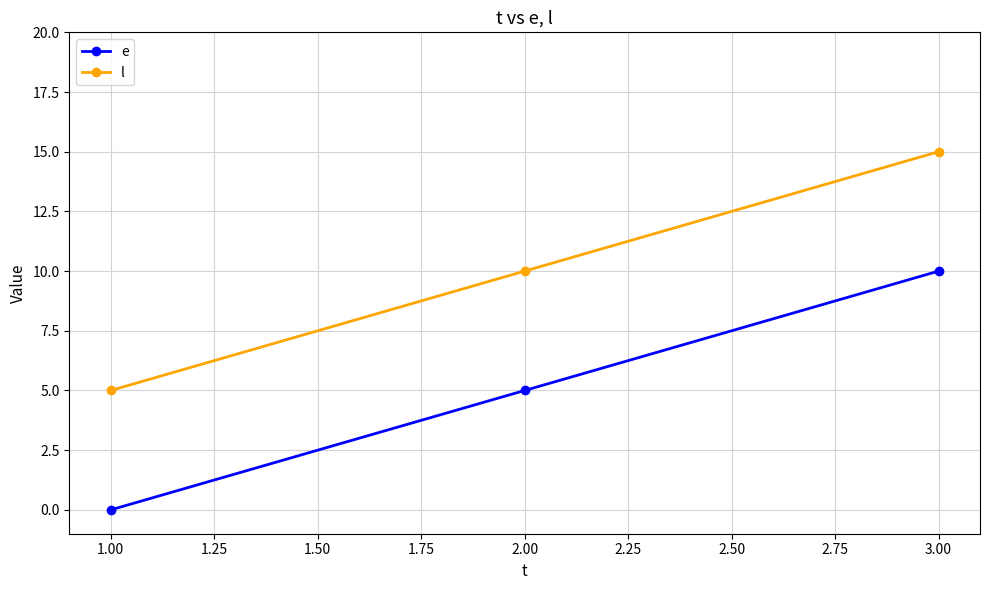

Reading left to right, transcribe all the data shown in this chart.

e: 0	5	10
l: 5	10	15